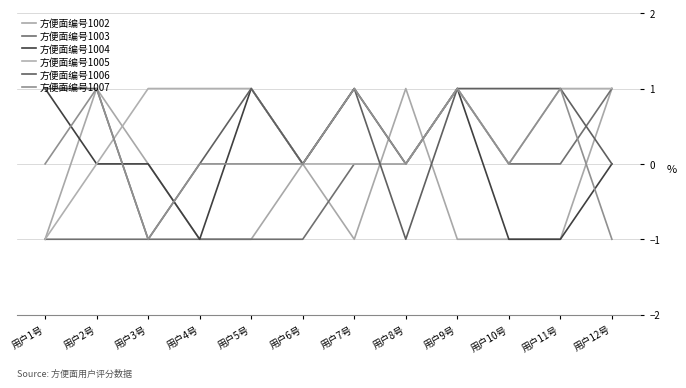

Reading left to right, list all the values displayed in this chart.

方便面编号1002: 用户1号=-1	用户2号=1	用户3号=0	用户4号=-1	用户5号=-1	用户6号=0	用户7号=-1	用户8号=1	用户9号=-1	用户10号=-1	用户11号=-1	用户12号=1
方便面编号1003: 用户1号=-1	用户2号=-1	用户3号=-1	用户4号=-1	用户5号=-1	用户6号=-1	用户7号=0	用户8号=0	用户9号=1	用户10号=0	用户11号=0	用户12号=1
方便面编号1004: 用户1号=1	用户2号=0	用户3号=0	用户4号=-1	用户5号=1	用户6号=0	用户7号=1	用户8号=0	用户9号=1	用户10号=-1	用户11号=-1	用户12号=0
方便面编号1005: 用户1号=-1	用户2号=0	用户3号=1	用户4号=1	用户5号=1	用户6号=0	用户7号=0	用户8号=0	用户9号=1	用户10号=0	用户11号=1	用户12号=1
方便面编号1006: 用户1号=1	用户2号=1	用户3号=-1	用户4号=0	用户5号=1	用户6号=0	用户7号=1	用户8号=-1	用户9号=1	用户10号=1	用户11号=1	用户12号=0
方便面编号1007: 用户1号=0	用户2号=1	用户3号=-1	用户4号=0	用户5号=0	用户6号=0	用户7号=1	用户8号=0	用户9号=1	用户10号=0	用户11号=1	用户12号=-1